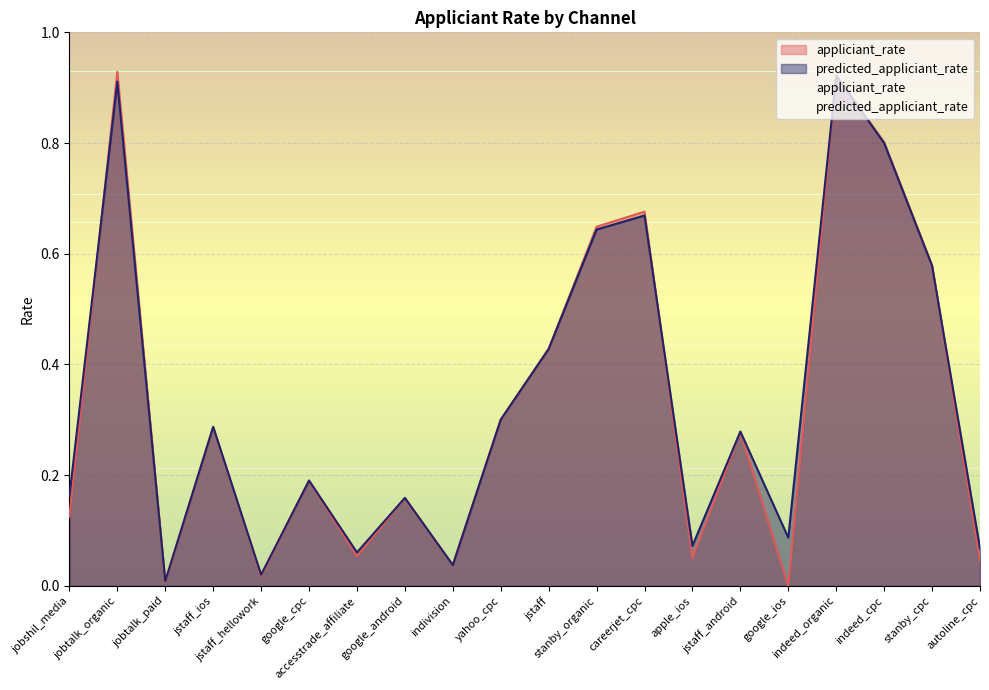

Count the number of categories in the chart.

20